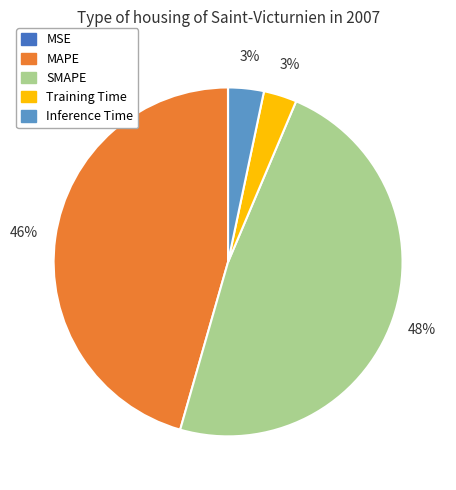

Is it true that SMAPE is 48% of the pie?

True